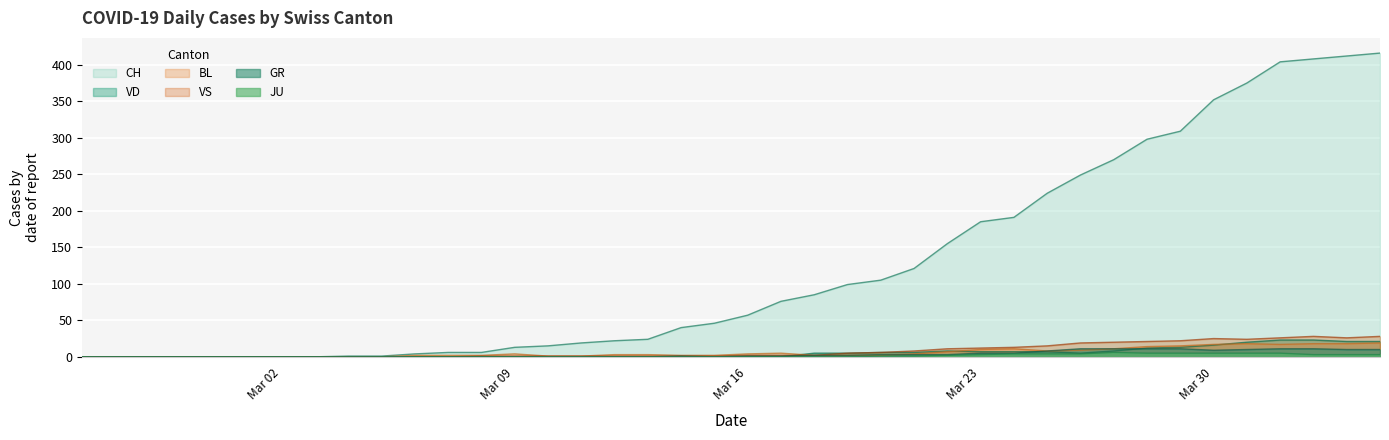

Which series has the largest total across all categories?

CH